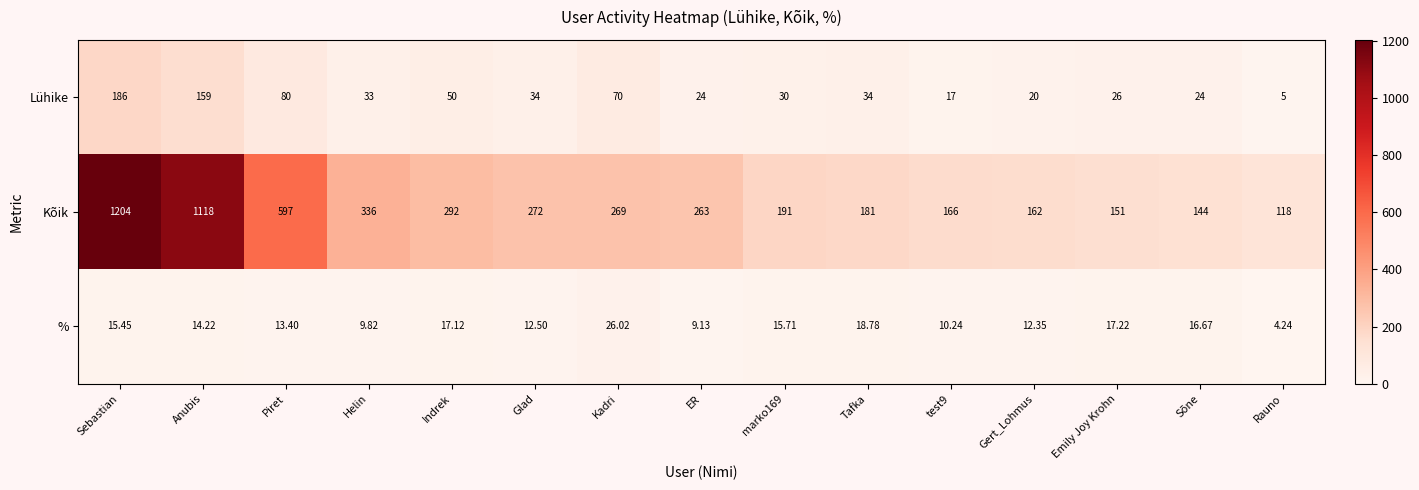

At Emily Joy Krohn, list the series in order from largest to smallest.

Kõik, Lühike, %